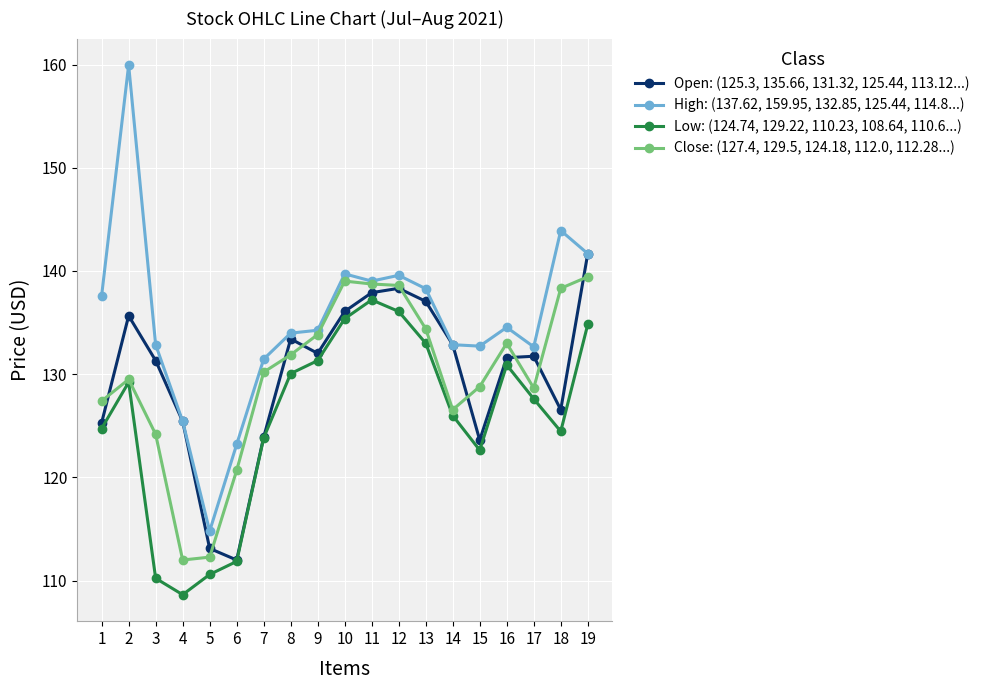

How many data points in Low: (124.74, 129.22, 110.23, 108.64, 110.6...) are less than 127?

9